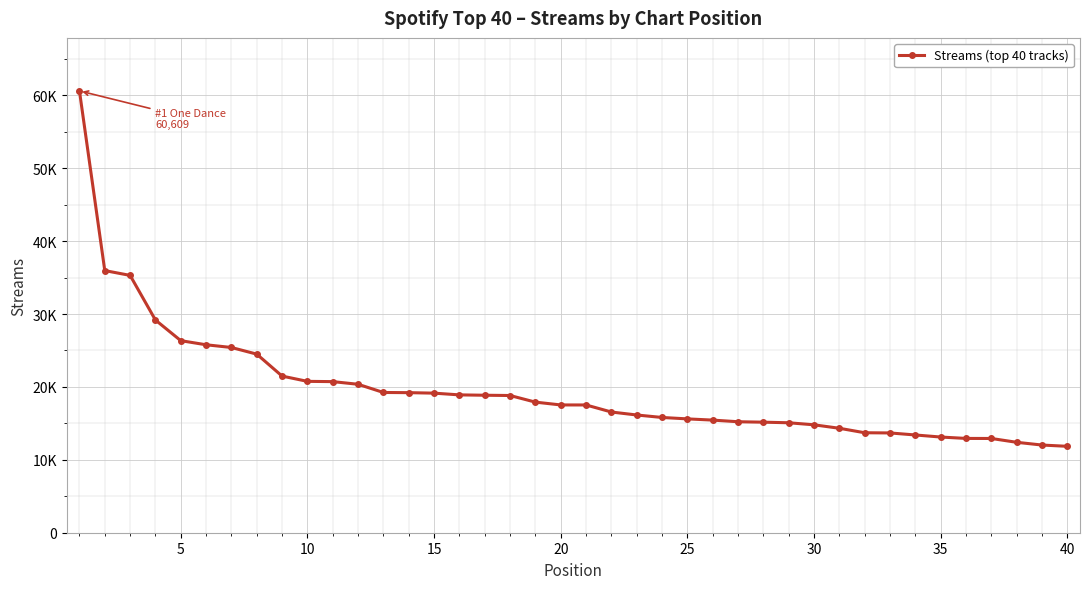

What is the maximum value shown in the chart?

60609